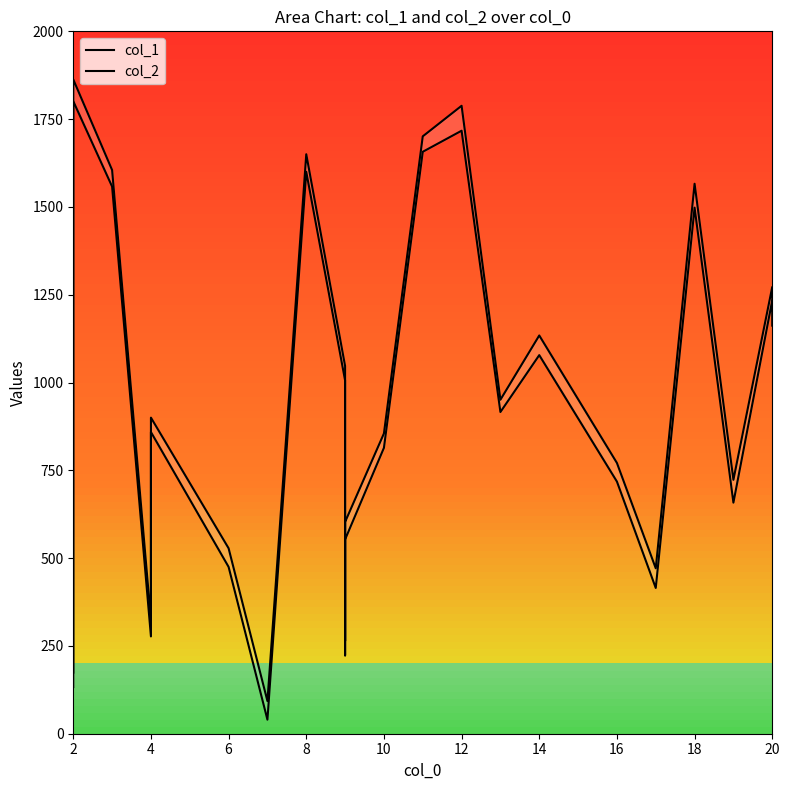

Which series has the widest spread of values?

col_2